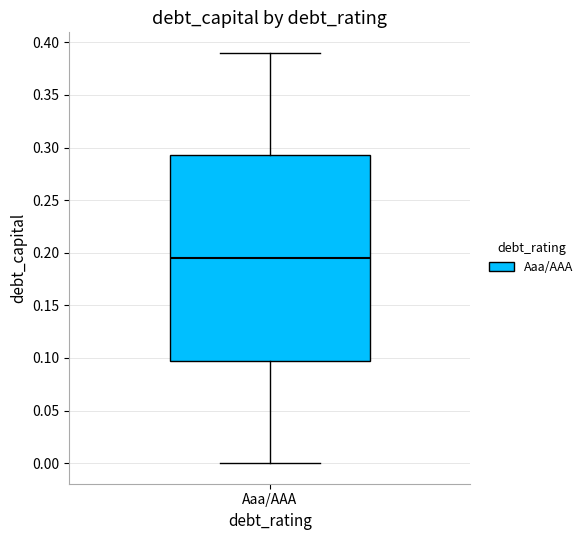

Transcribe this box plot: give where the median line is, the range the box spans, and where the two whiskers end, as read against the y-axis. The values are not printed on the chart, so give them approximately, as read against the axis.

median 0.195, box 0.100 to 0.295, whiskers 0.000 to 0.390